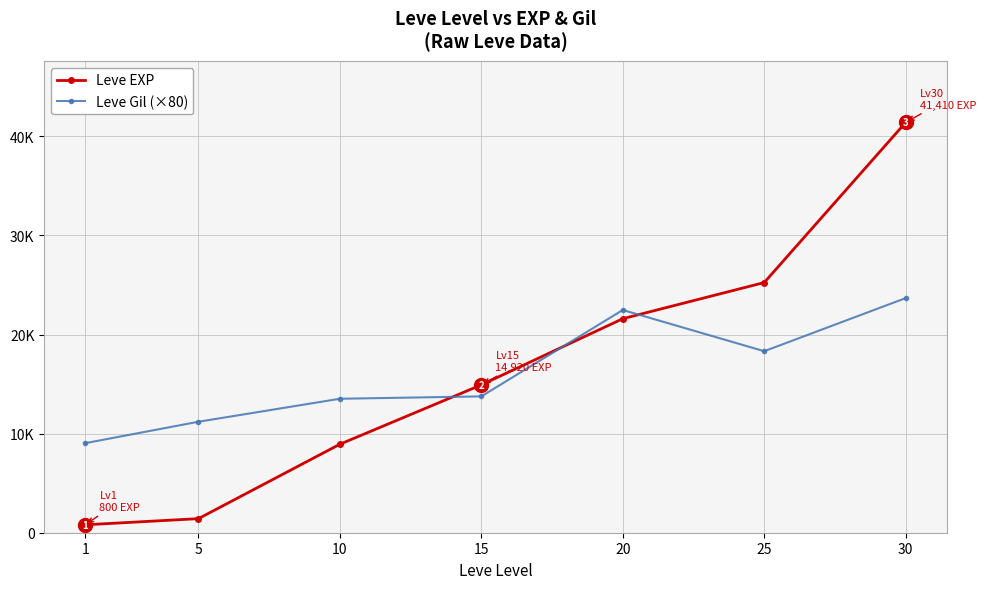

Which series has the largest total across all categories?

Leve EXP